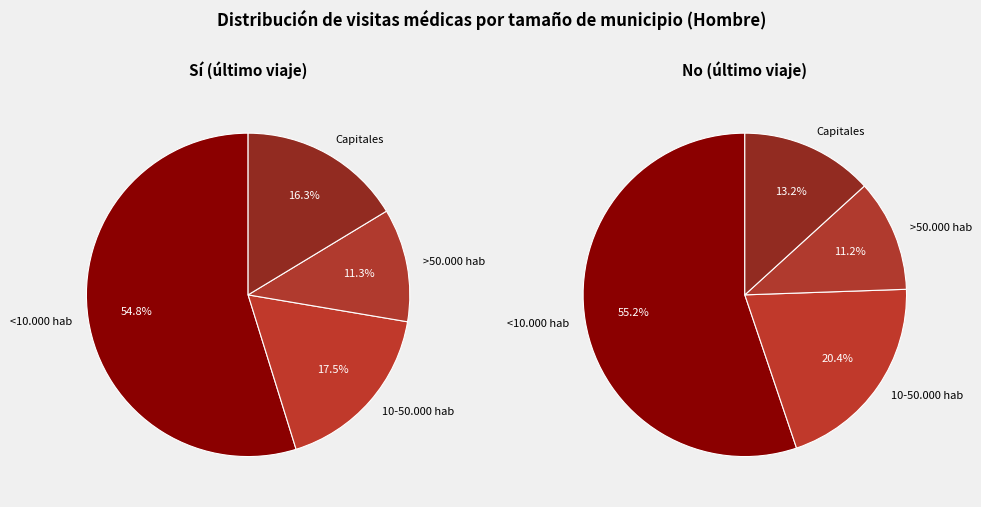

Which category has the smallest portion of the pie?

>50.000 hab